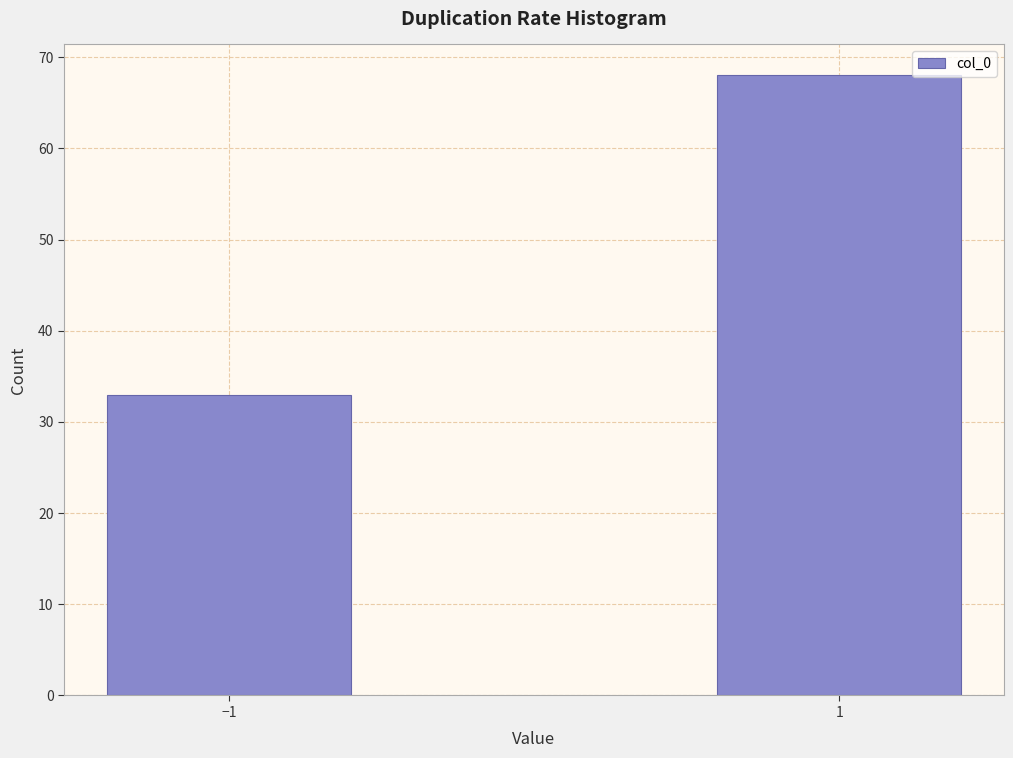

Reading right to left, list all the values displayed in this chart.

1=68	−1=33